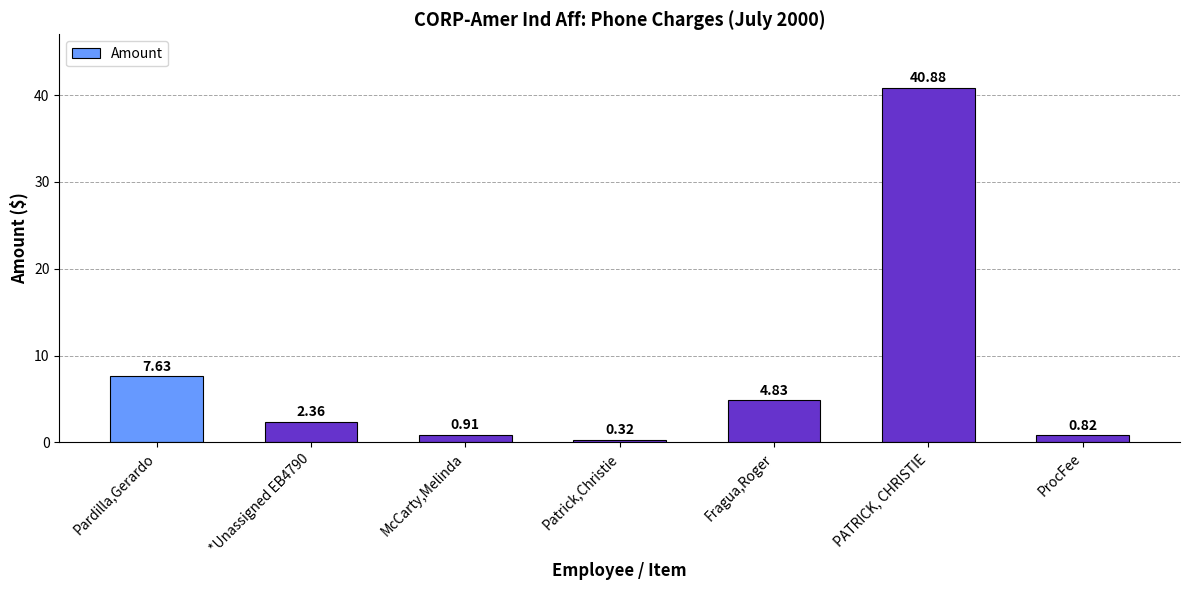

The chart shows a value of 40.9 at PATRICK, CHRISTIE. True or false?

True